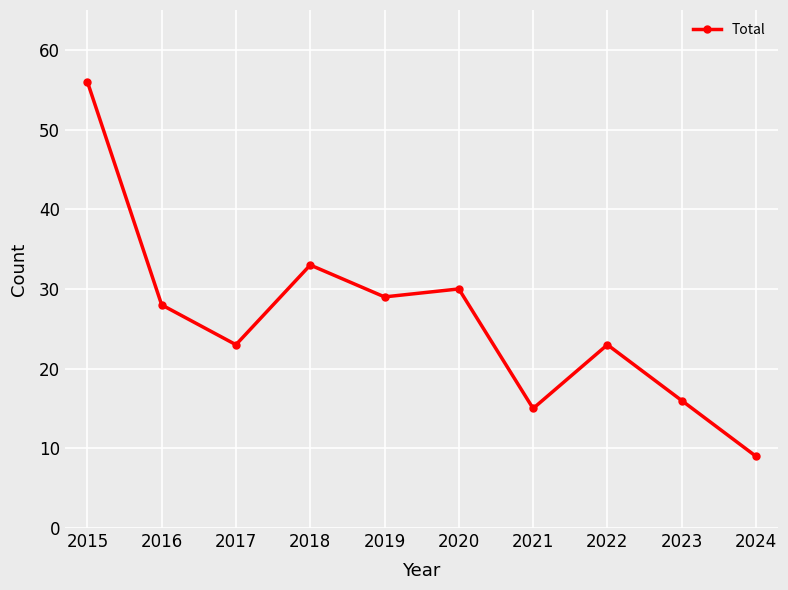

True or false: the data shows 33 at 2018.

True